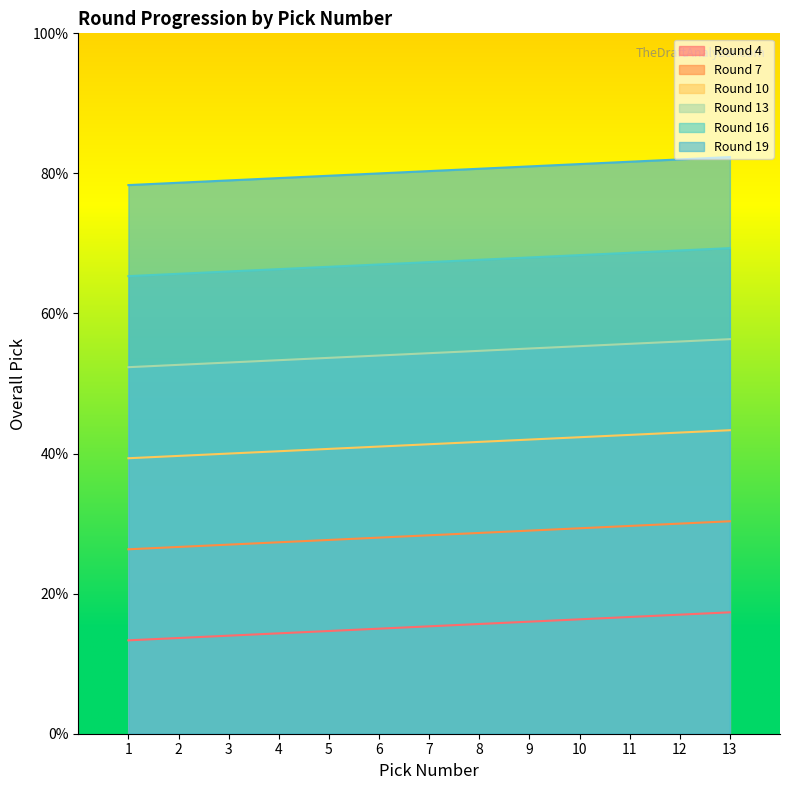

Count the number of categories in the chart.

13